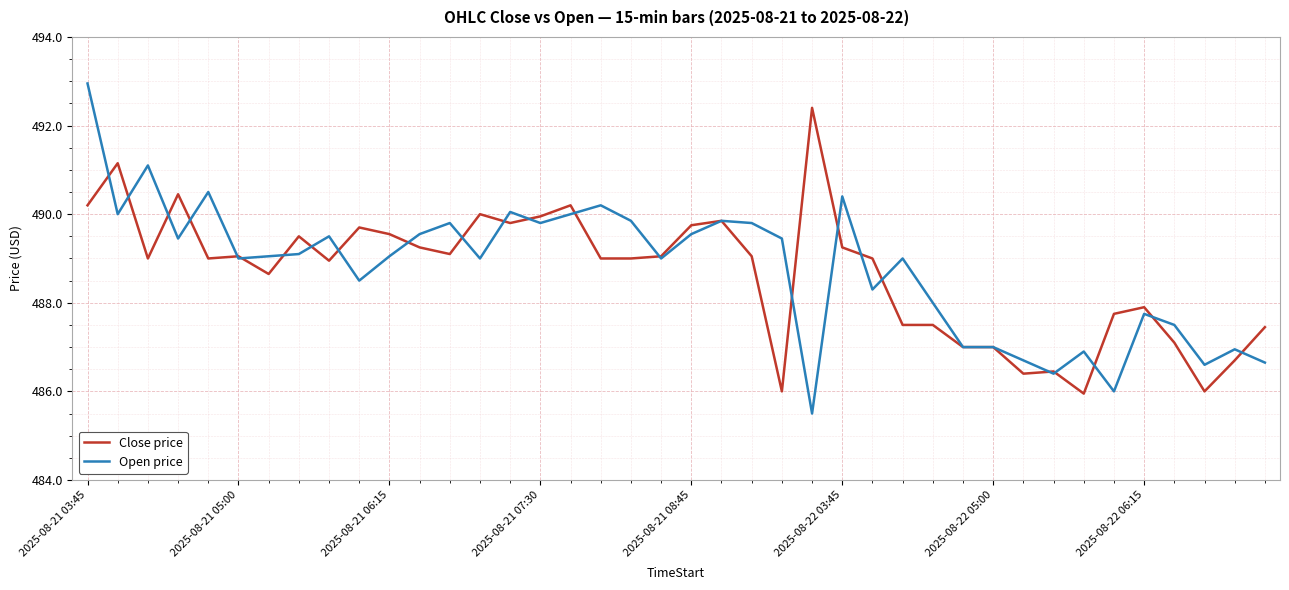

Which series has the largest total across all categories?

Open price